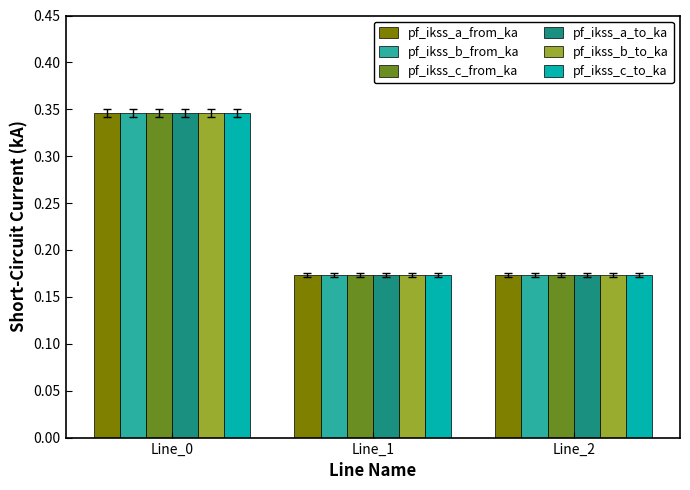

Count the number of data series in this chart.

6